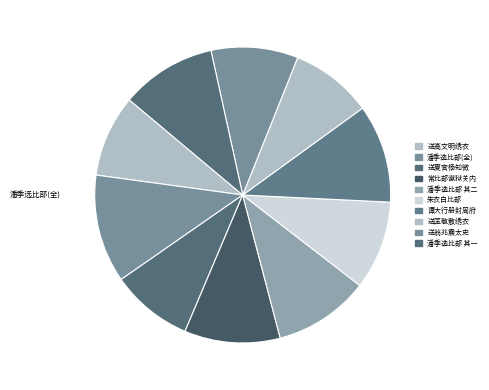

Rank the categories by value from highest to lowest.

潘季选比部以颁诏事竣还朝并携其子就试都下赋别二首, 谭大行册封周府便道归五羊为封公寿事竣还朝移尊见过言别, 常比部谳狱关内事竣还朝时方露祷无以酌别赋此代觞, 潘季选比部以颁诏事竣还朝并携其子就试都下赋别二首 其二, 潘季选比部以颁诏事竣还朝并携其子就试都下赋别二首 其一, 朱衣白比部为尊人讼冤事竣还朝送之, 送翁兆震太史册封周藩事竣还朝, 送夏官杨知微司厅事竣还朝, 送匡敬敷绣衣事竣还朝, 送高文明绣衣事竣还朝